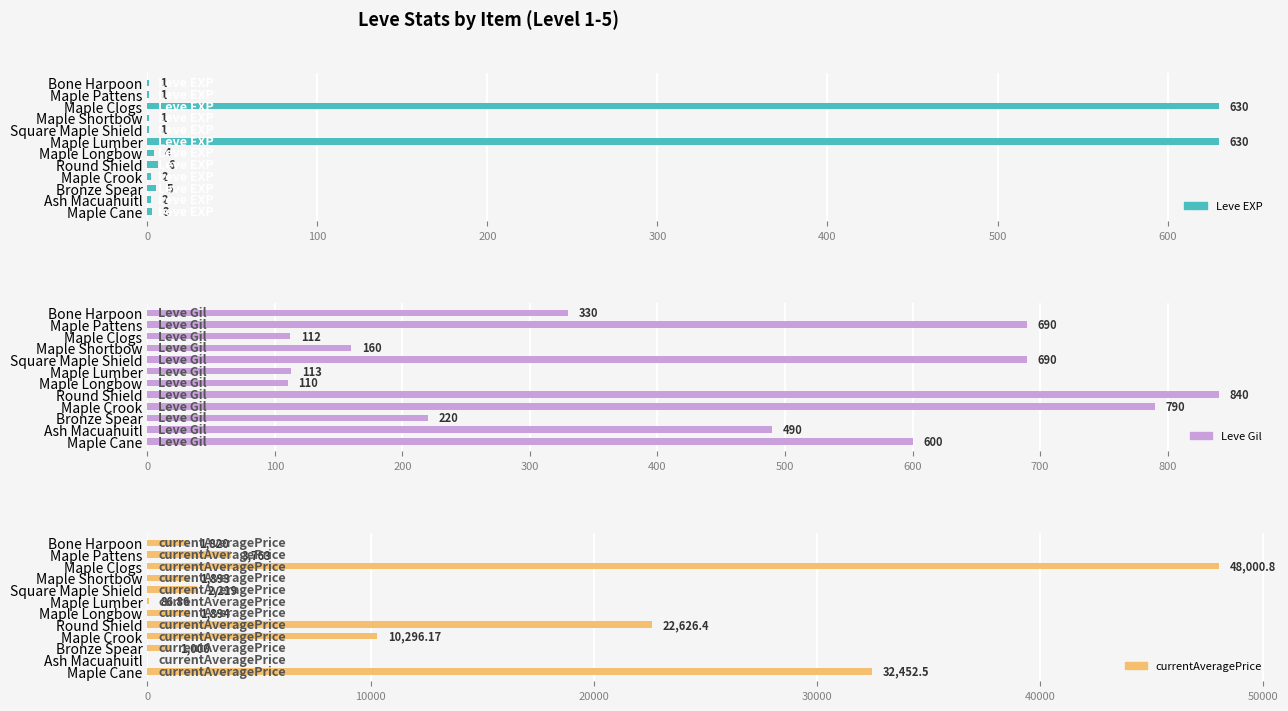

At how many categories does at least one series exceed 43317?

1